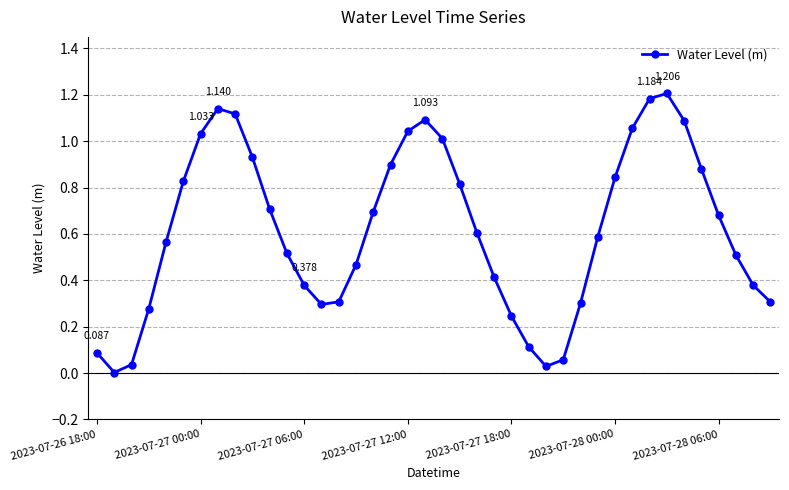

True or false: the data has more than 1 interior local peaks.

True